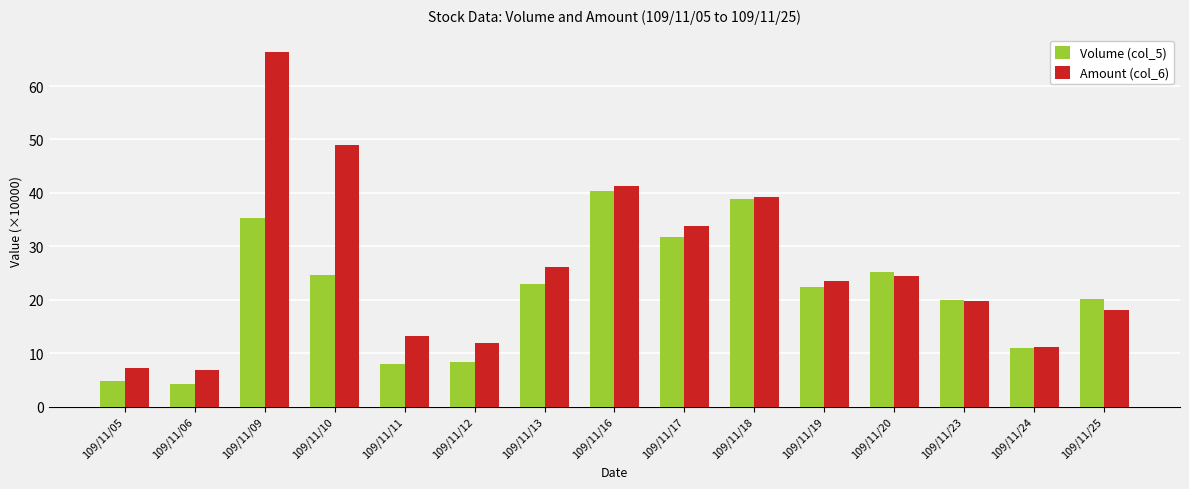

Reading left to right, extract all data points from this chart.

Volume (col_5): 4.7	4.3	35.3	24.7	8.0	8.3	23.0	40.3	31.8	38.8	22.3	25.1	19.9	11.0	20.2
Amount (col_6): 7.2	6.8	66.3	48.9	13.2	11.8	26.0	41.3	33.8	39.2	23.6	24.4	19.8	11.1	18.0